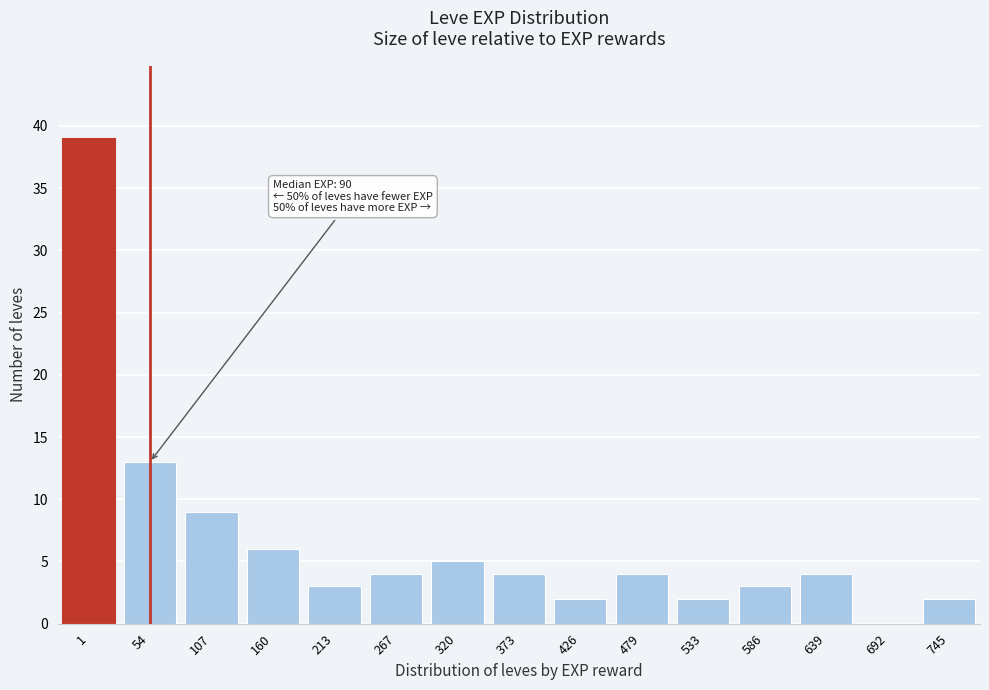

Reading right to left, transcribe all the data shown in this chart.

745=2	692=0	639=4	586=3	533=2	479=4	426=2	373=4	320=5	267=4	213=3	160=6	107=9	54=13	1=39